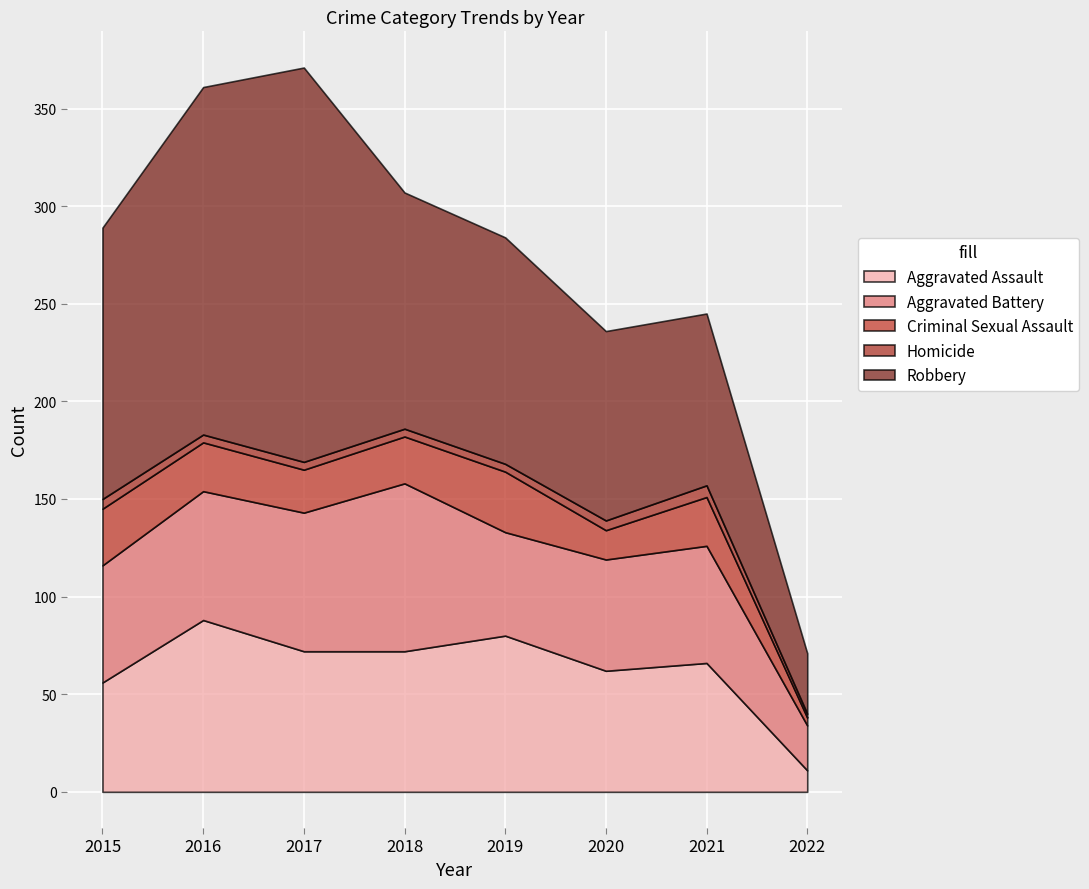

How many values in the Robbery series are below 121?

4